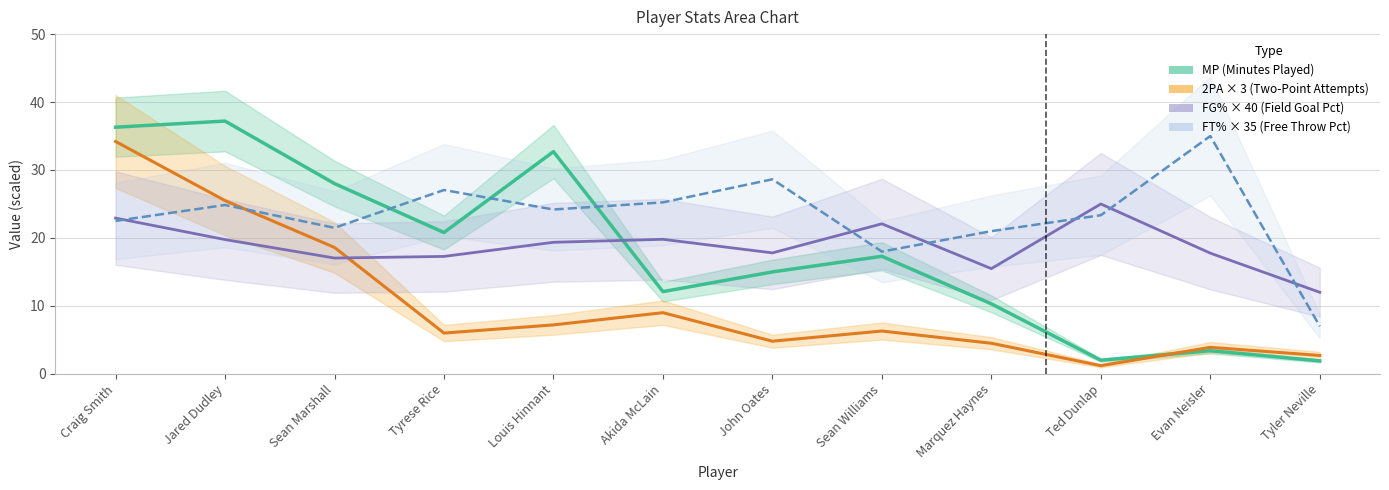

What are all the series names shown in the legend?

MP (Minutes Played), 2PA × 3 (Two-Point Attempts), FG% × 40 (Field Goal Pct), FT% × 35 (Free Throw Pct)